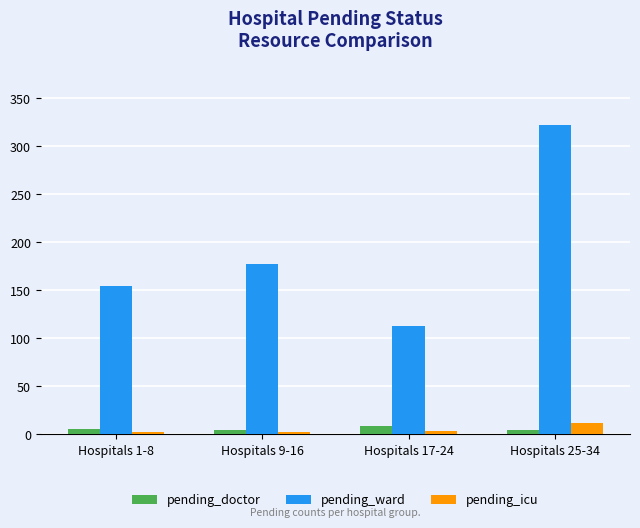

What is the value of the pending_icu bar at the 1st from the left?

2